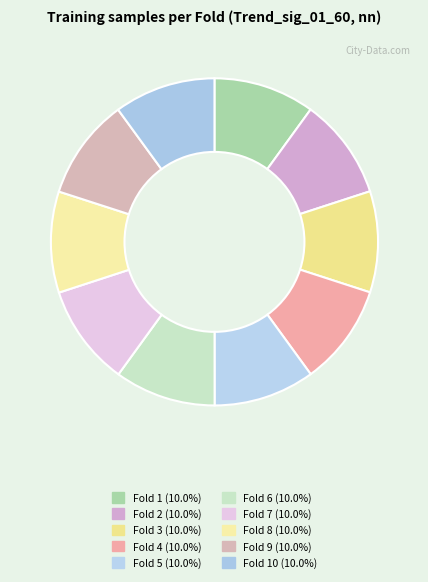

Is there a majority slice in this chart?

No